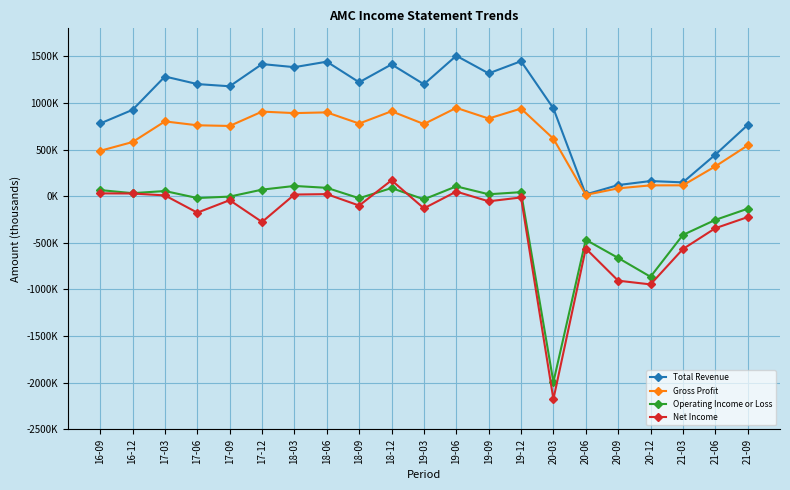

What is the average value of the Net Income series?

-294790